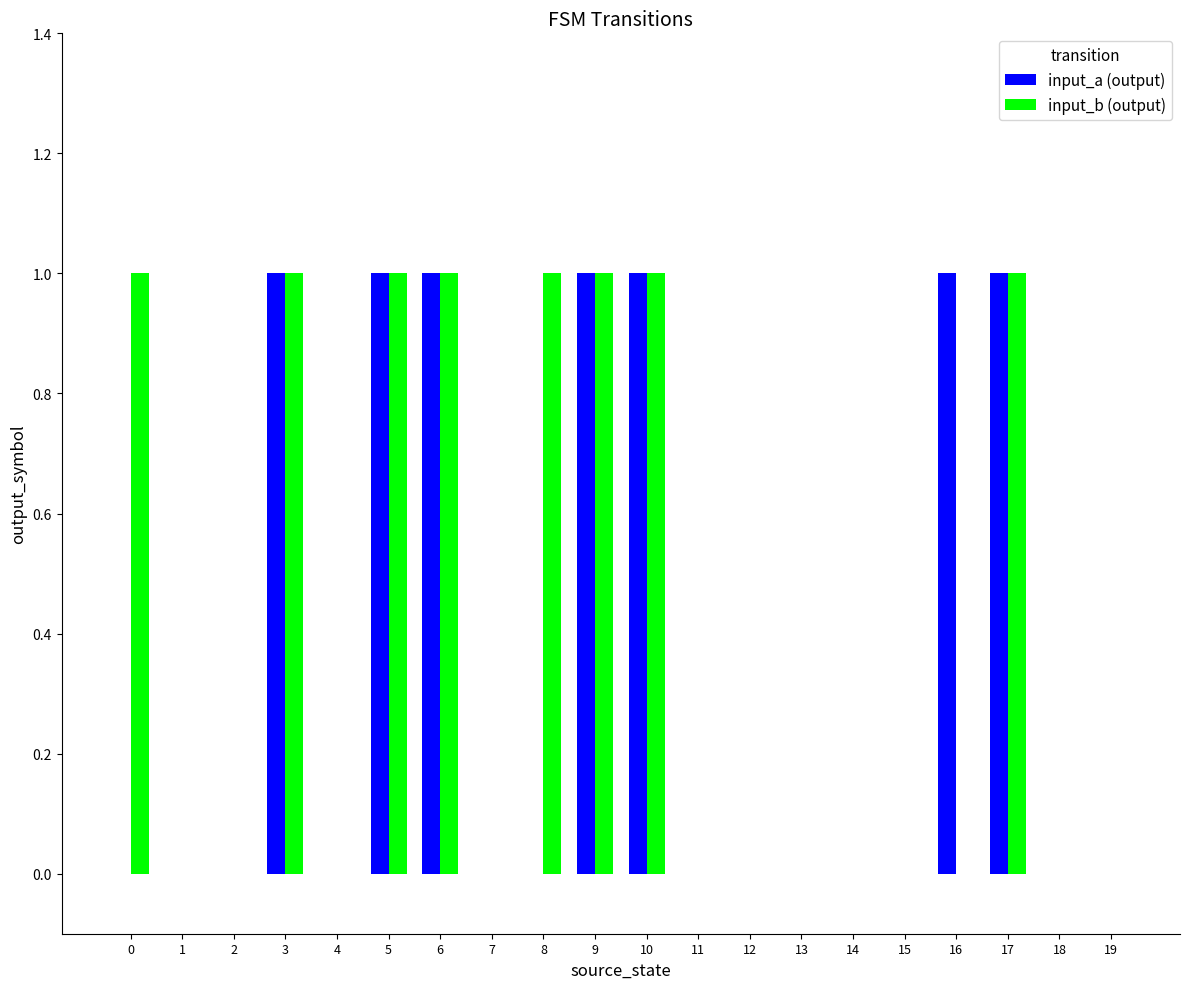

Reading right to left, extract all data points from this chart.

input_a (output): 19=0	18=0	17=1	16=1	15=0	14=0	13=0	12=0	11=0	10=1	9=1	8=0	7=0	6=1	5=1	4=0	3=1	2=0	1=0	0=0
input_b (output): 19=0	18=0	17=1	16=0	15=0	14=0	13=0	12=0	11=0	10=1	9=1	8=1	7=0	6=1	5=1	4=0	3=1	2=0	1=0	0=1